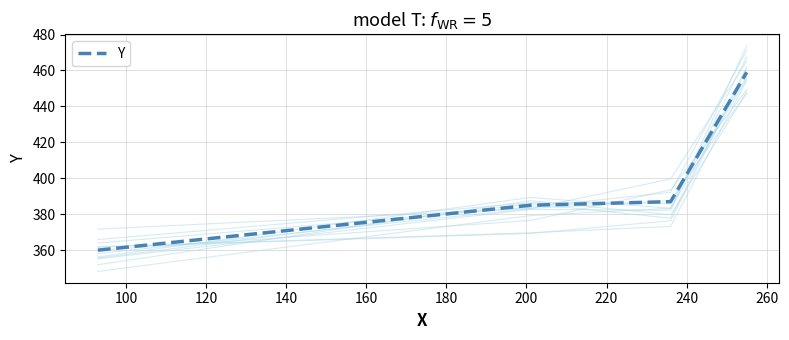

What is the maximum value for Y?

459